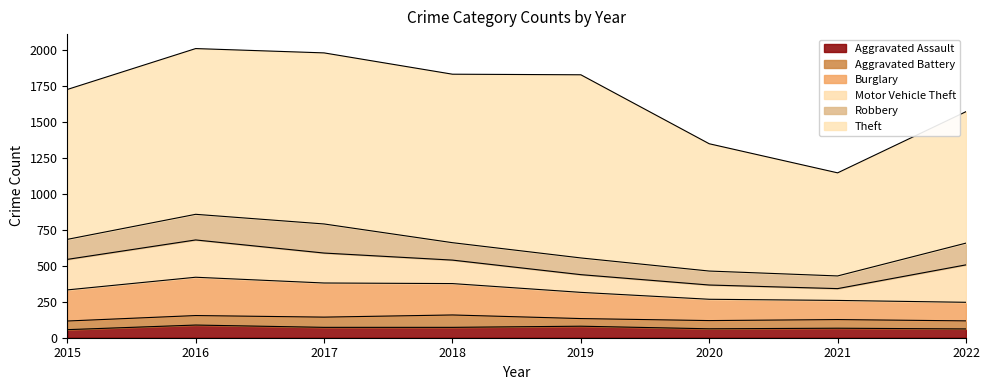

Which series has the largest range (max minus min)?

Theft